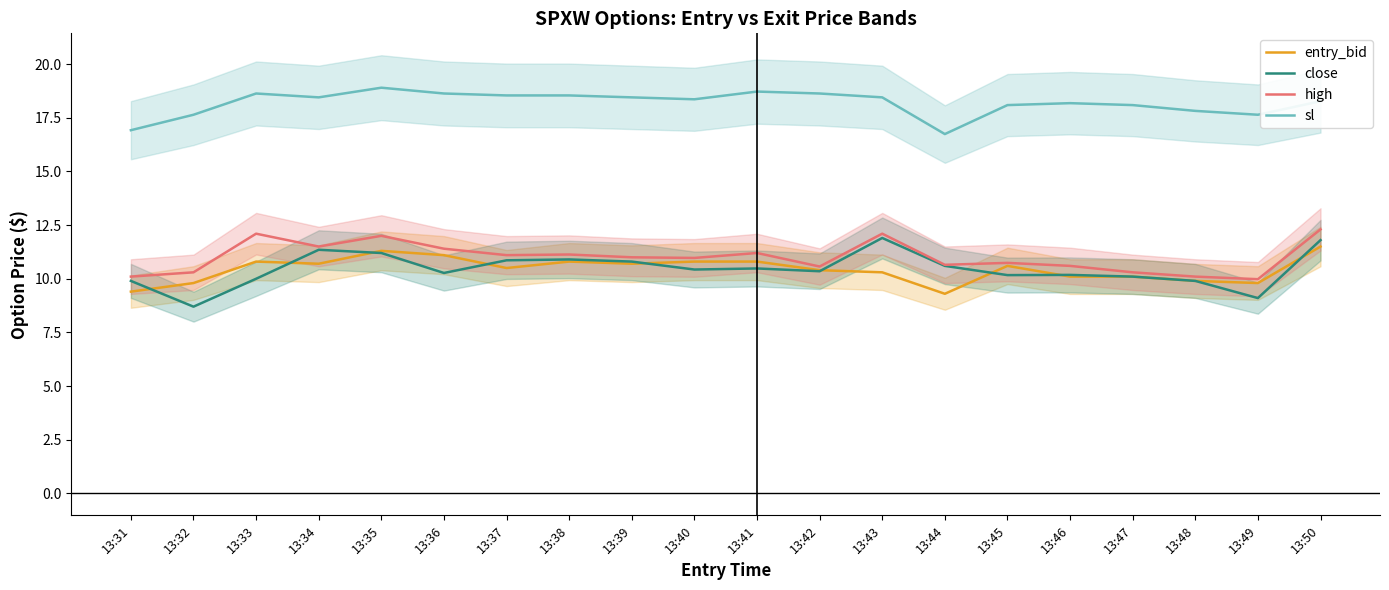

List the series in order of their peak value, lowest first.

entry_bid, close, high, sl